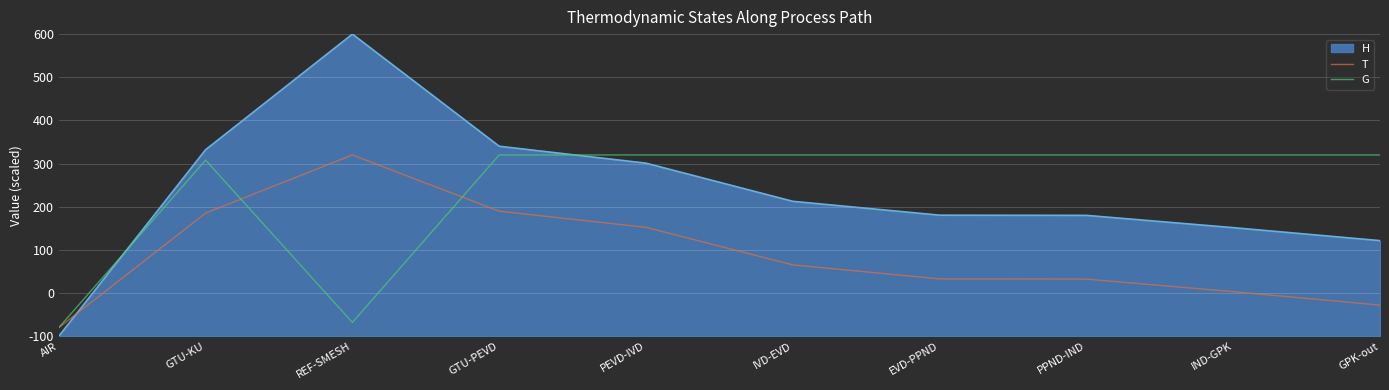

What is the difference between the highest and lowest values at EVD-PPND?

287.2